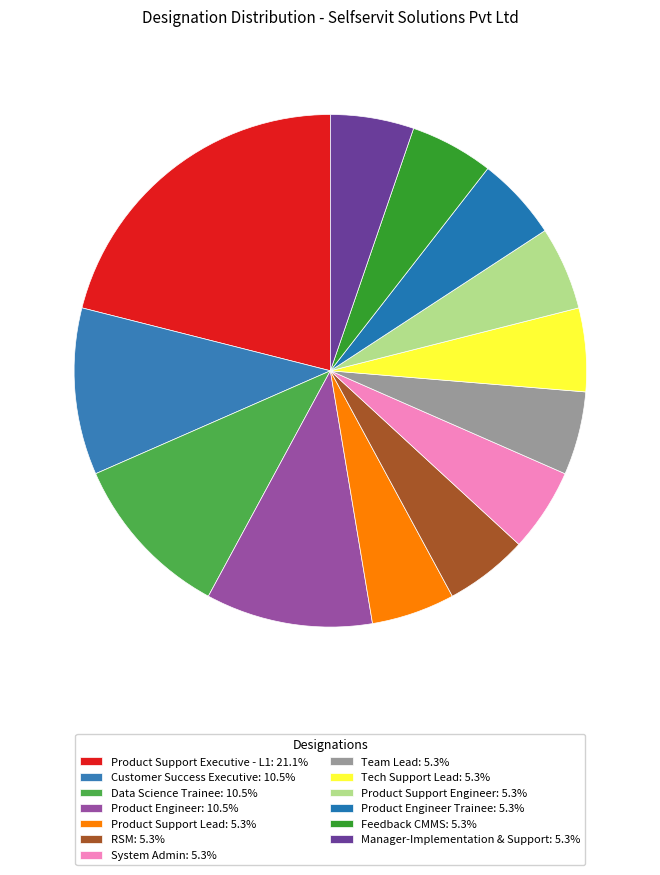

How many slices are in this pie chart?

13